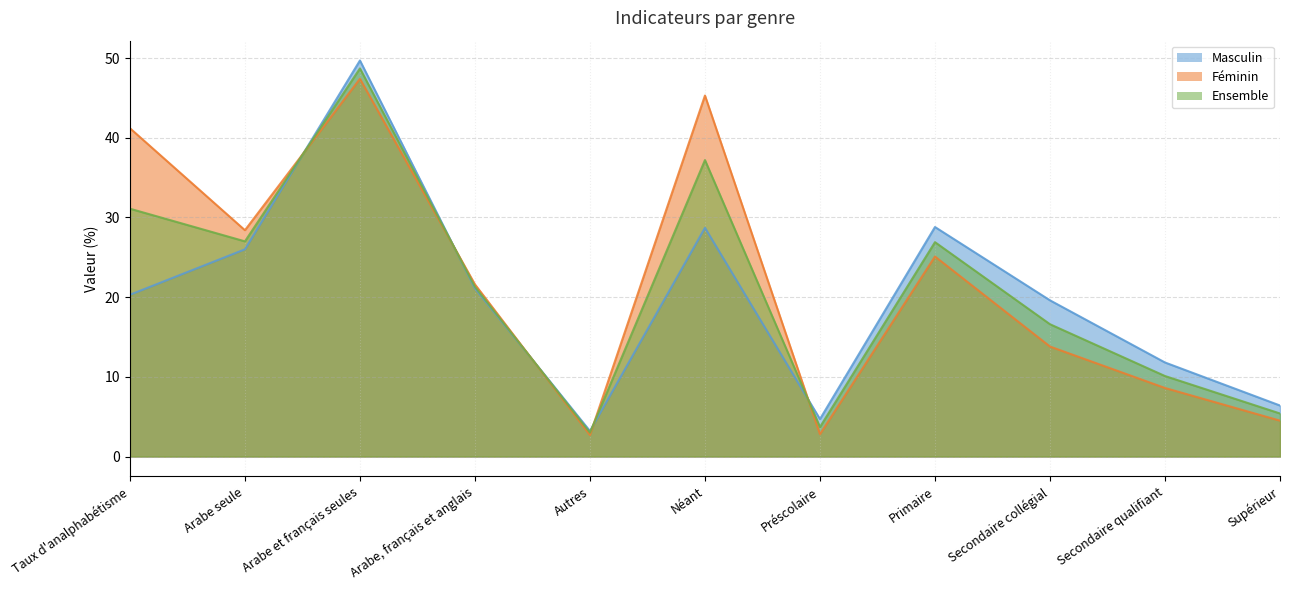

Where does the Masculin series first go above 20?

Taux d'analphabétisme